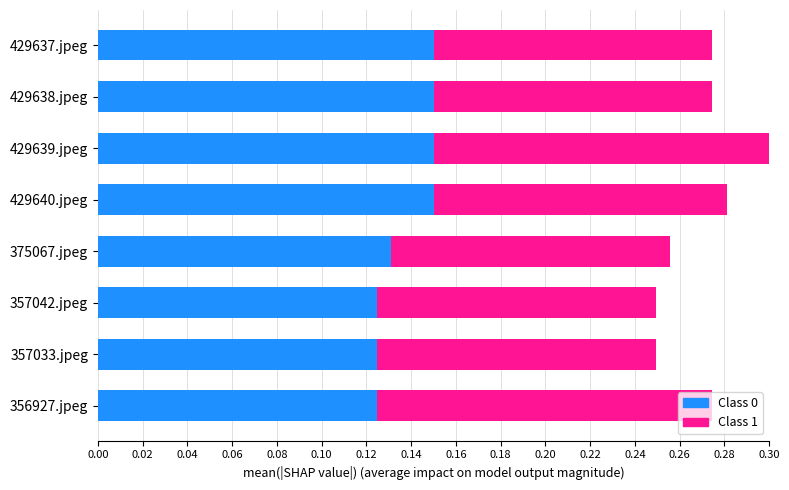

Is it true that Class 0 equals 0.2 at 429640.jpeg?

False